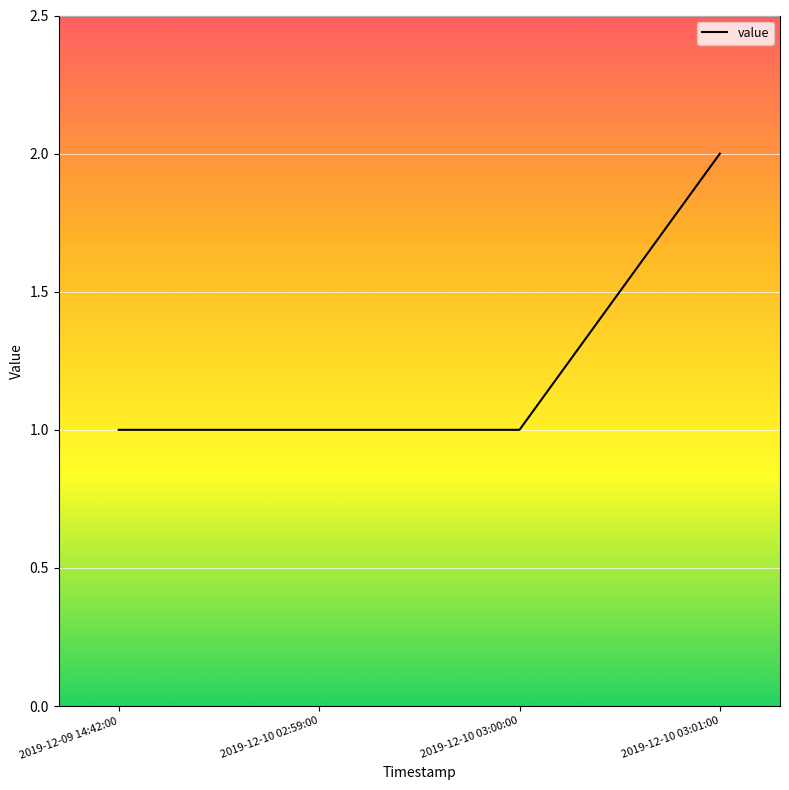

Which has a higher value, 2019-12-10 03:00:00 or 2019-12-10 03:01:00?

2019-12-10 03:01:00